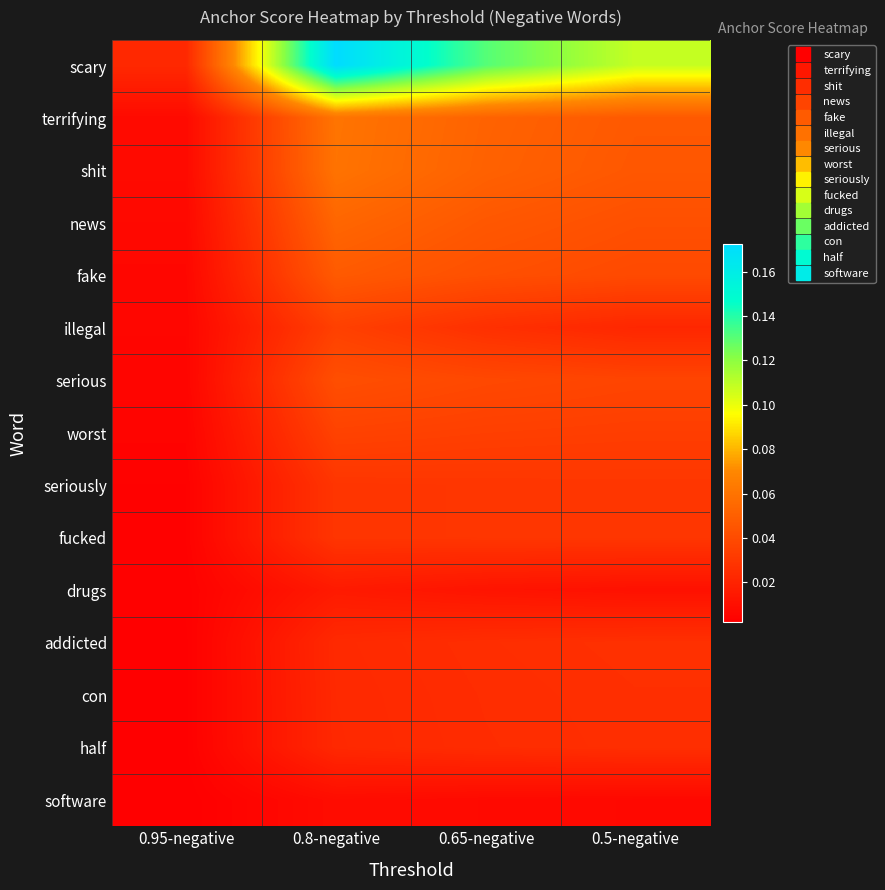

Reading left to right, list all the values displayed in this chart.

scary: 0.95-negative=0.0	0.8-negative=0.2	0.65-negative=0.1	0.5-negative=0.1
terrifying: 0.95-negative=0.0	0.8-negative=0.1	0.65-negative=0.1	0.5-negative=0.0
shit: 0.95-negative=0.0	0.8-negative=0.1	0.65-negative=0.1	0.5-negative=0.0
news: 0.95-negative=0.0	0.8-negative=0.1	0.65-negative=0.0	0.5-negative=0.0
fake: 0.95-negative=0.0	0.8-negative=0.0	0.65-negative=0.0	0.5-negative=0.0
illegal: 0.95-negative=0.0	0.8-negative=0.0	0.65-negative=0.0	0.5-negative=0.0
serious: 0.95-negative=0.0	0.8-negative=0.0	0.65-negative=0.0	0.5-negative=0.0
worst: 0.95-negative=0.0	0.8-negative=0.0	0.65-negative=0.0	0.5-negative=0.0
seriously: 0.95-negative=0.0	0.8-negative=0.0	0.65-negative=0.0	0.5-negative=0.0
fucked: 0.95-negative=0.0	0.8-negative=0.0	0.65-negative=0.0	0.5-negative=0.0
drugs: 0.95-negative=0.0	0.8-negative=0.0	0.65-negative=0.0	0.5-negative=0.0
addicted: 0.95-negative=0.0	0.8-negative=0.0	0.65-negative=0.0	0.5-negative=0.0
con: 0.95-negative=0.0	0.8-negative=0.0	0.65-negative=0.0	0.5-negative=0.0
half: 0.95-negative=0.0	0.8-negative=0.0	0.65-negative=0.0	0.5-negative=0.0
software: 0.95-negative=0.0	0.8-negative=0.0	0.65-negative=0.0	0.5-negative=0.0